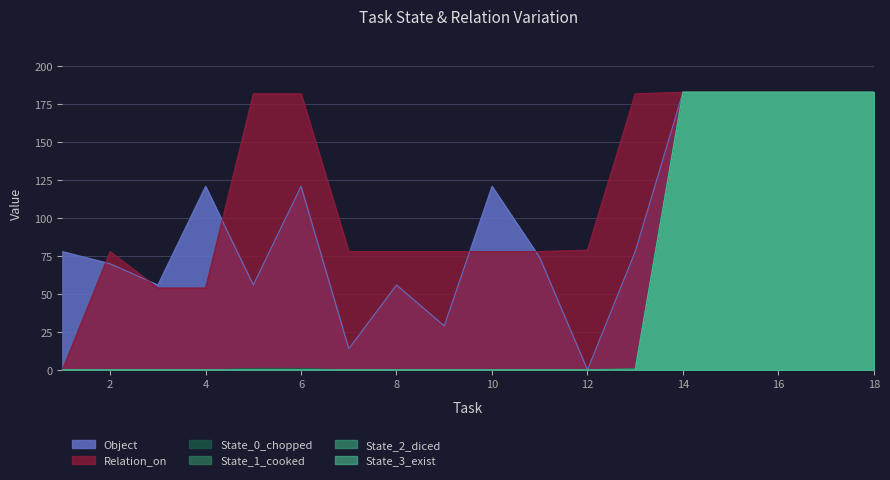

Which series has the widest spread of values?

Object